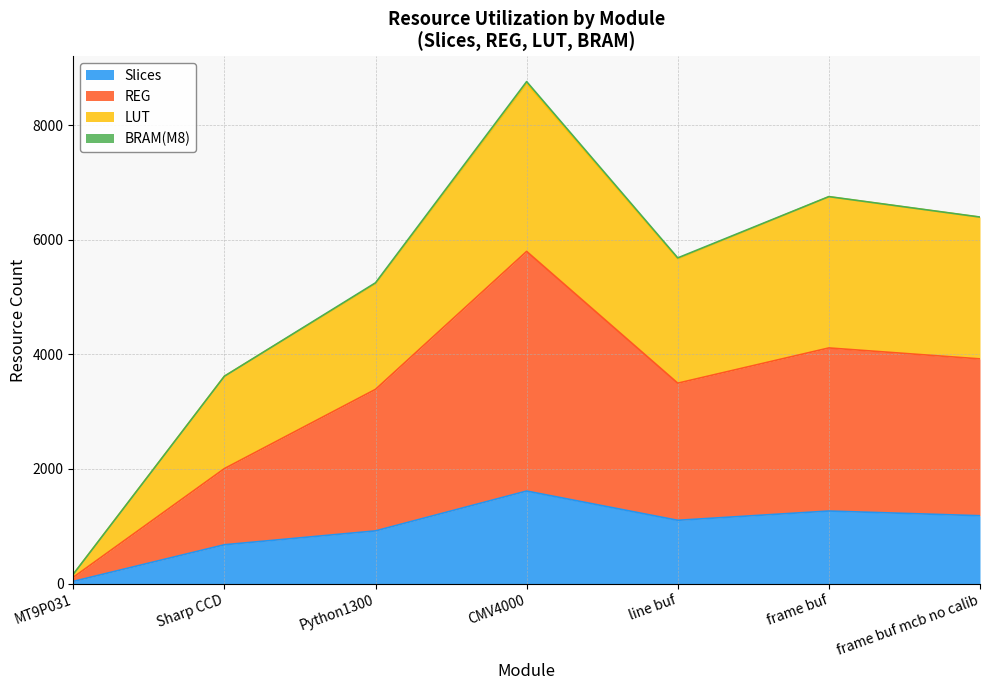

Reading right to left, list all the values displayed in this chart.

Slices: 1184	1266	1104	1615	919	677	37
REG: 3923	4114	3499	5800	3391	2007	109
LUT: 6397	6754	5672	8731	5237	3620	161